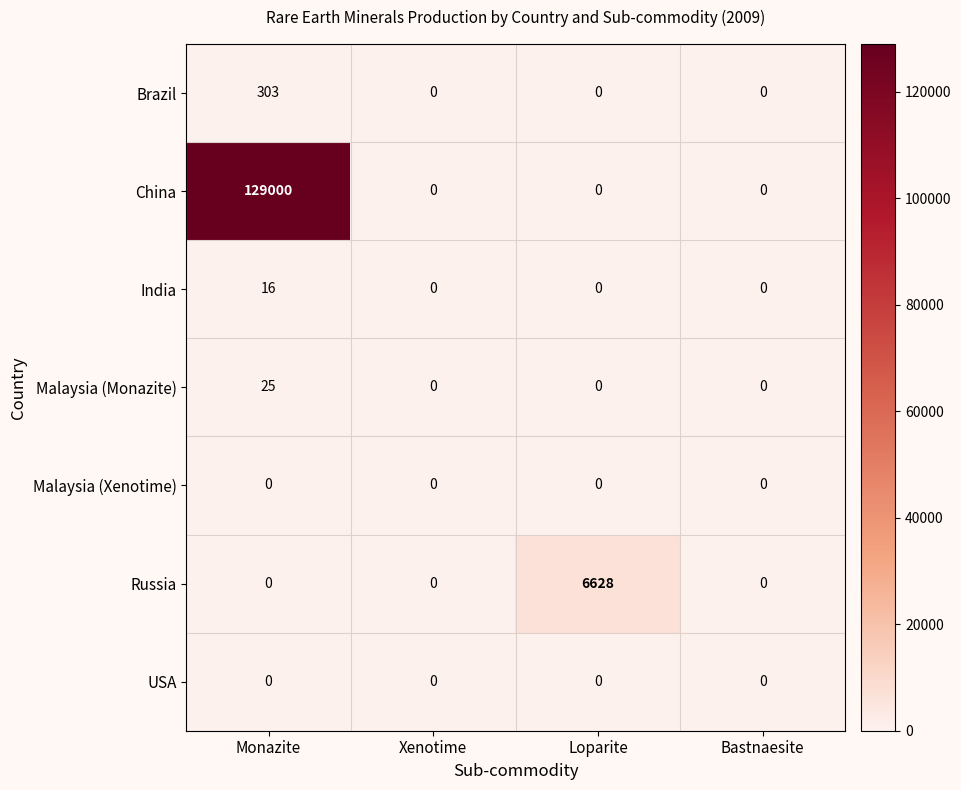

What is the highest value of the Brazil series?

303